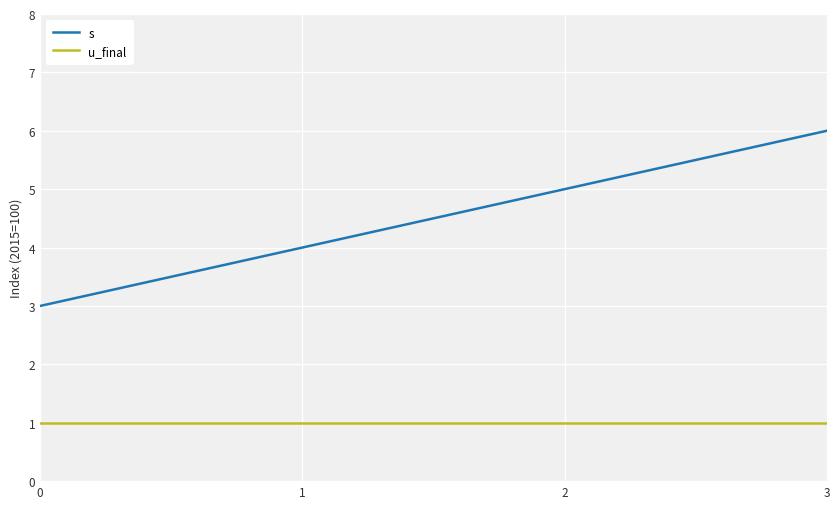

How many distinct data groups are displayed?

2